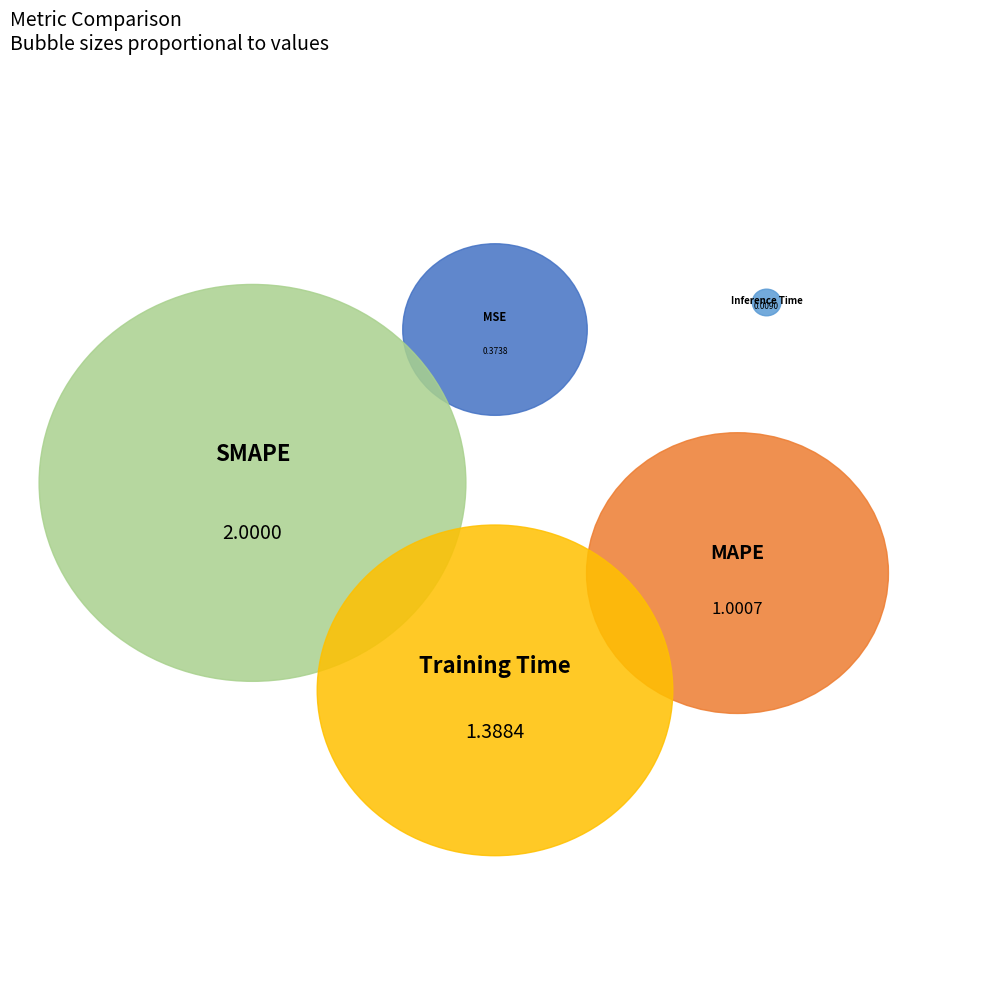

What is the change in value from MSE to MAPE?

+0.6